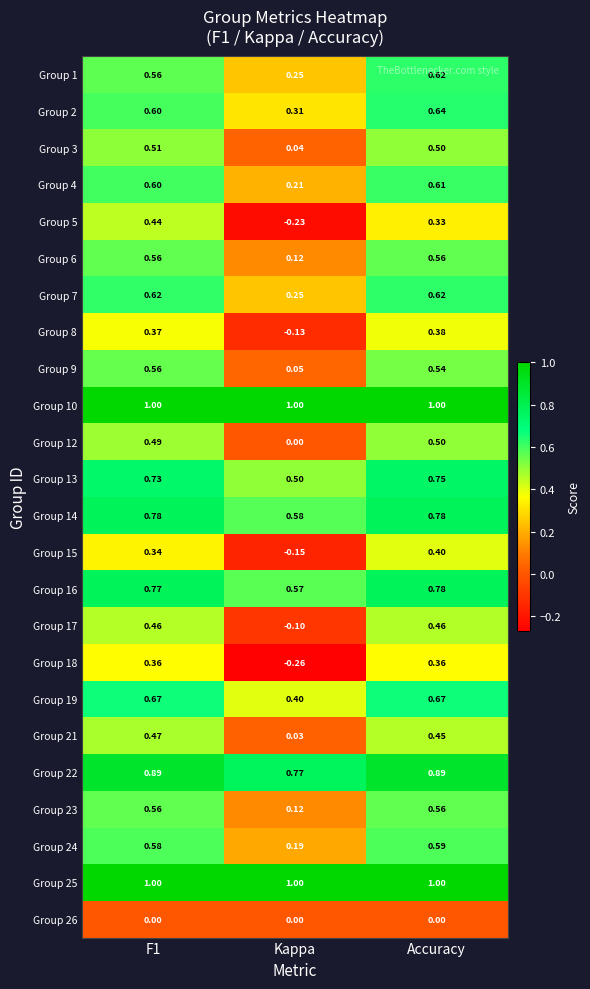

At which category is the sum across all series the highest?

Accuracy